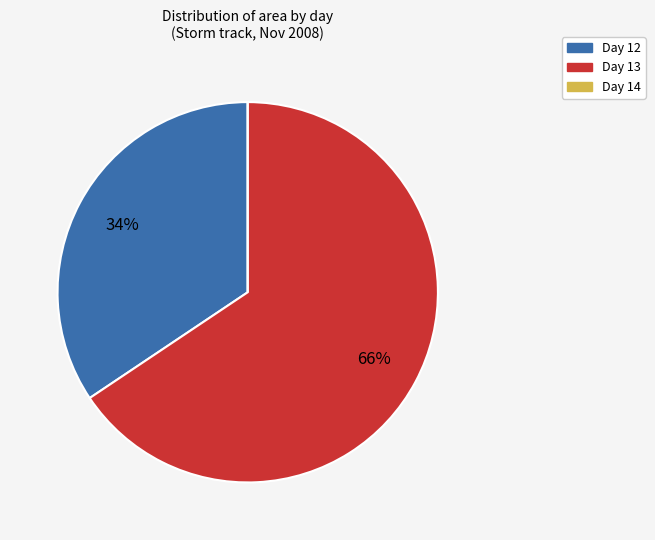

To the nearest percent, what is the difference between the largest and smallest slice percentages?

66%